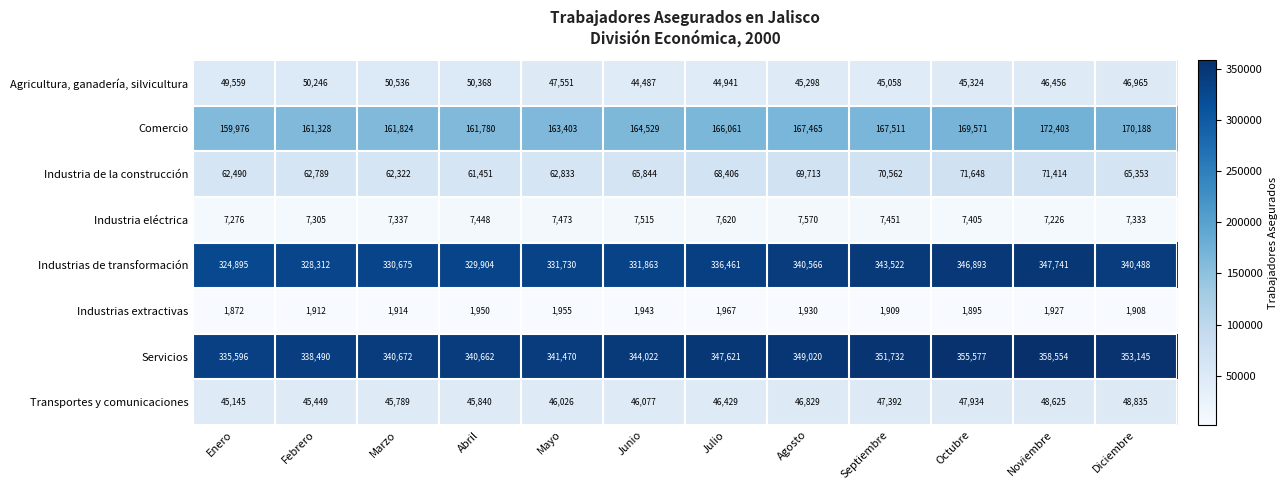

What is the difference between the Transportes y comunicaciones values at Junio and Febrero?

628